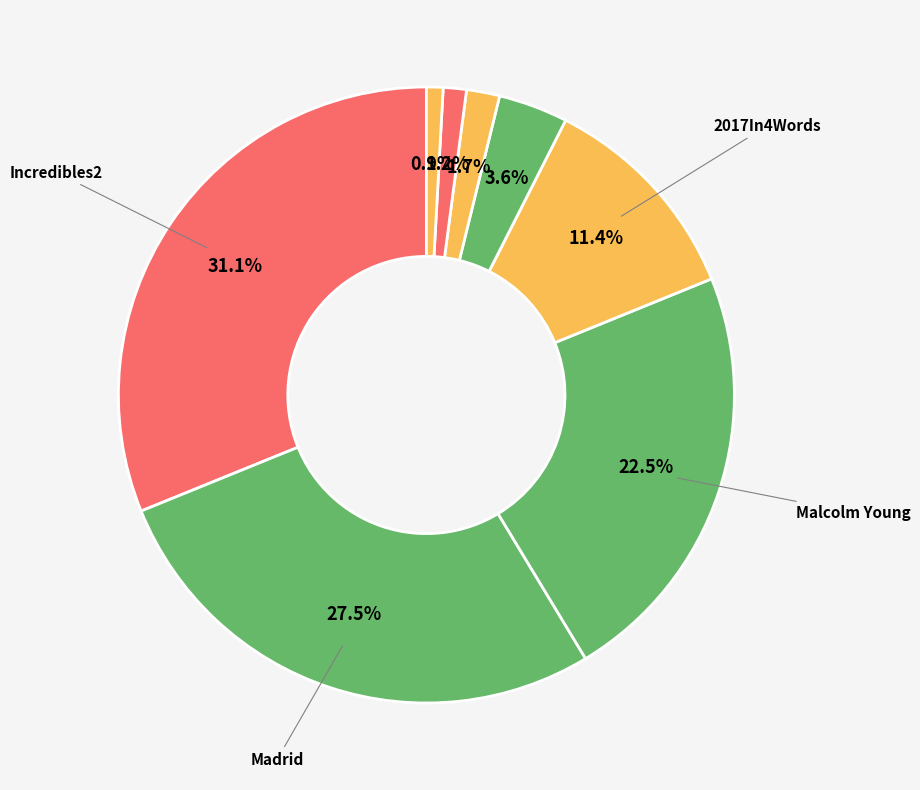

How many segments does this pie chart have?

8